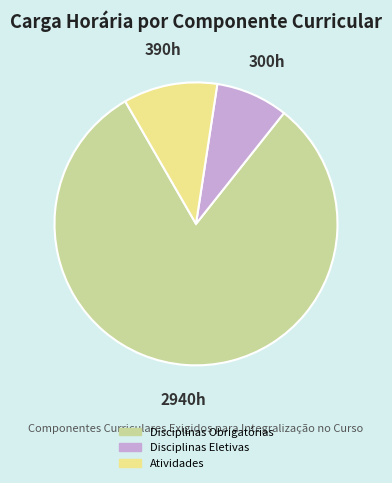

Is the sum of Disciplinas Obrigatórias and Disciplinas Eletivas greater than half?

Yes